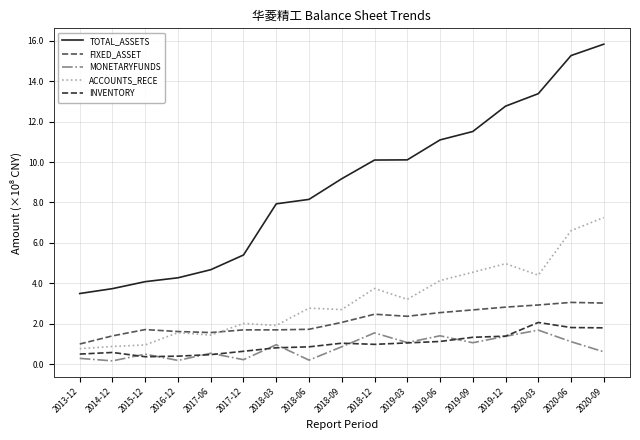

What is the difference between the highest and lowest values at 2020-03?

11.7